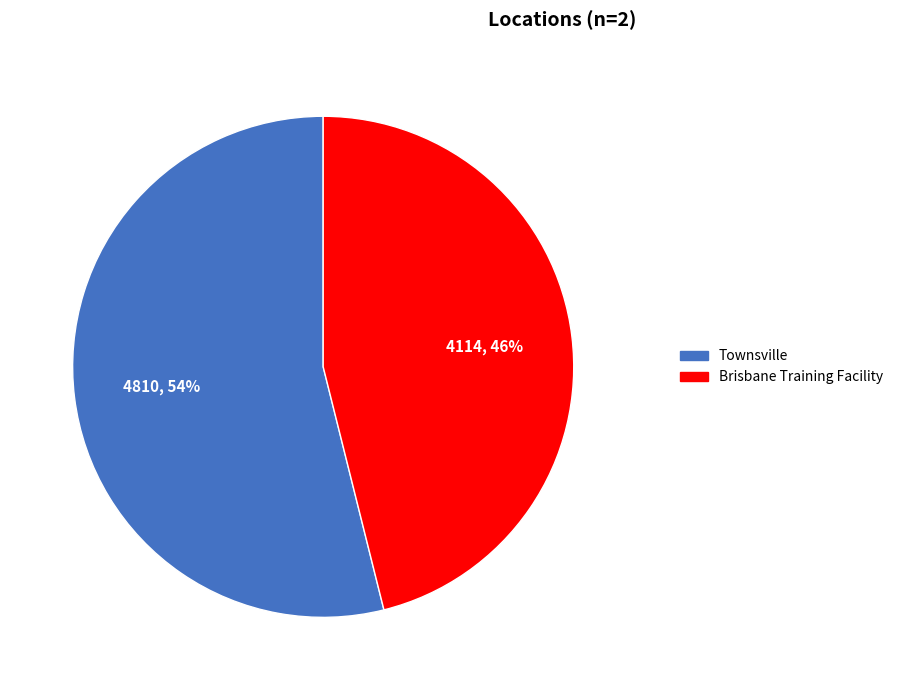

True or false: Townsville accounts for 63% of the total.

False